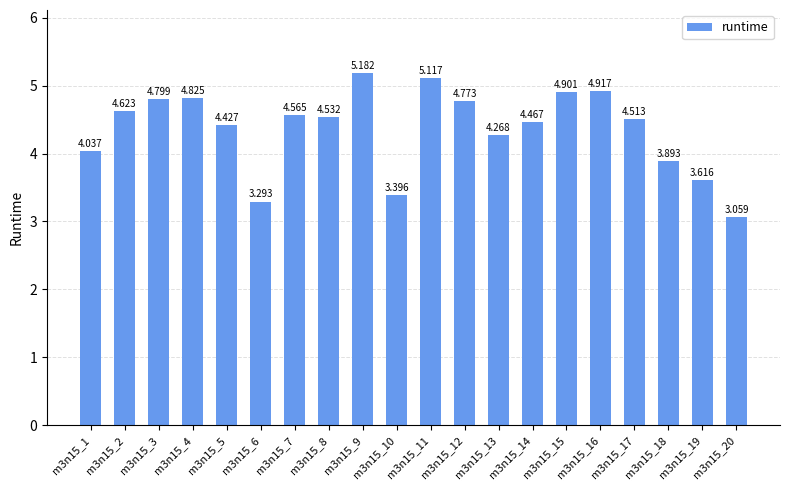

What is the ratio of the value at m3n15_12 to the value at m3n15_1?

1.2